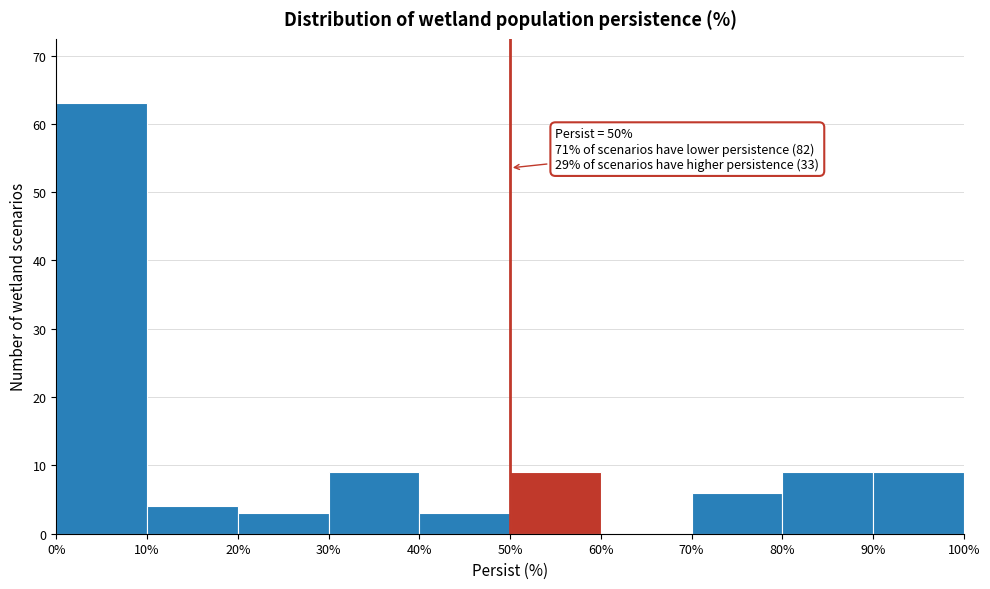

Which range on the x-axis has the tallest bar?

0% to 10%